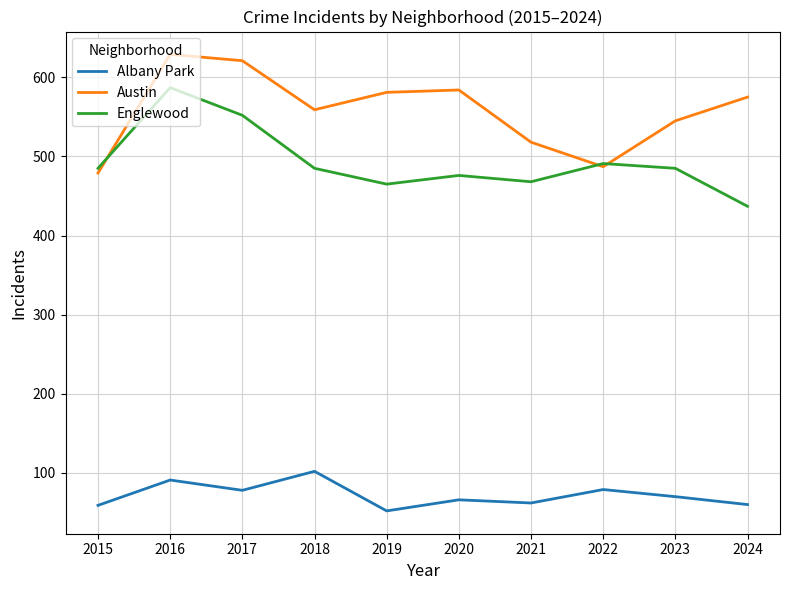

Which series has the largest total across all categories?

Austin